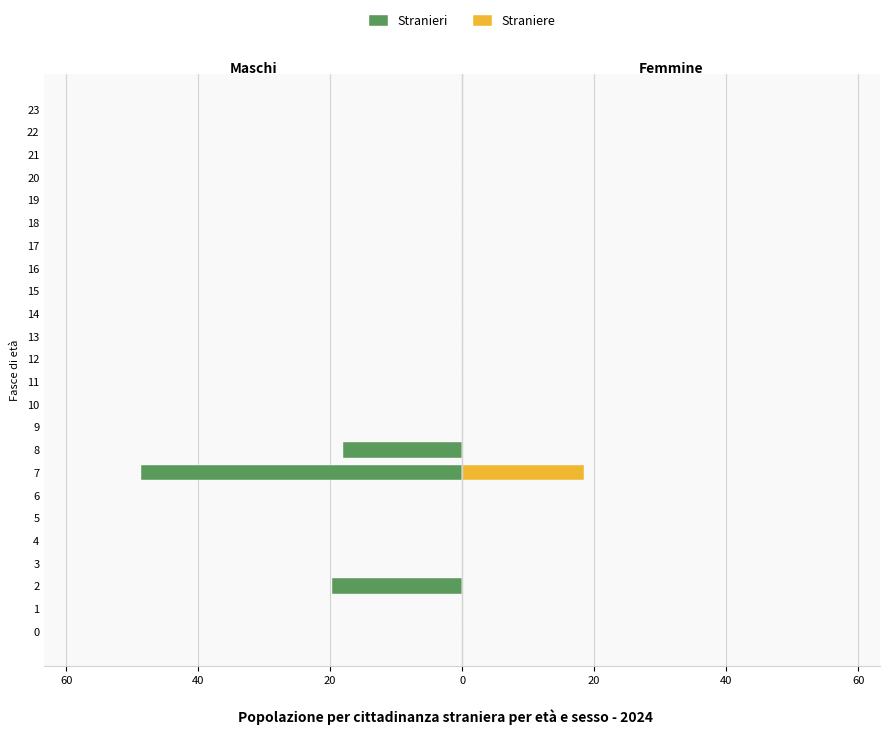

True or false: Stranieri has a value of 0.0 at 17.

True